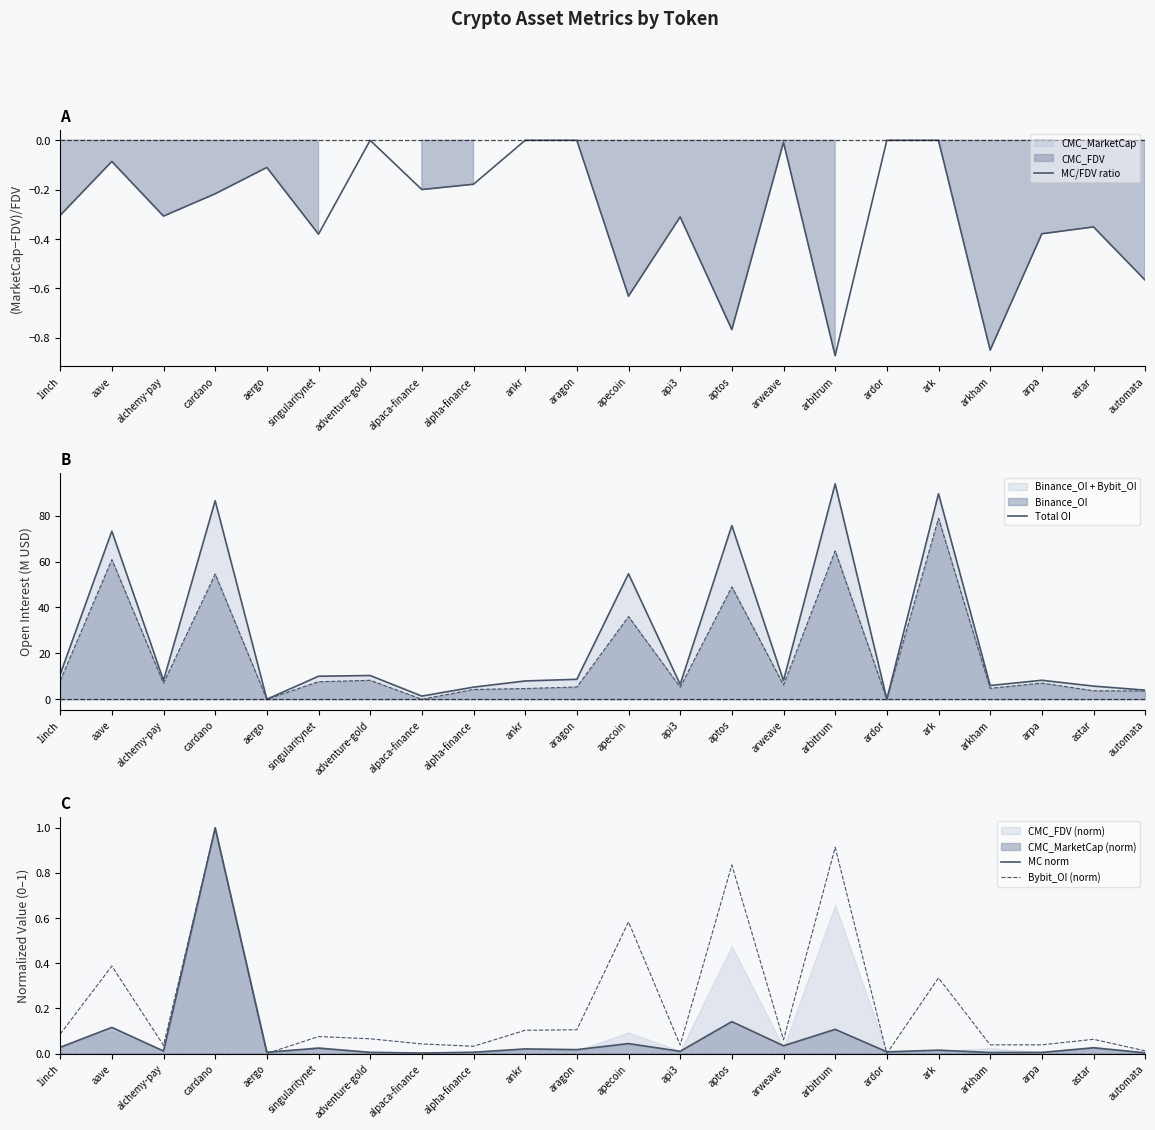

Which category has the lowest value in the MC/FDV ratio series?

arbitrum